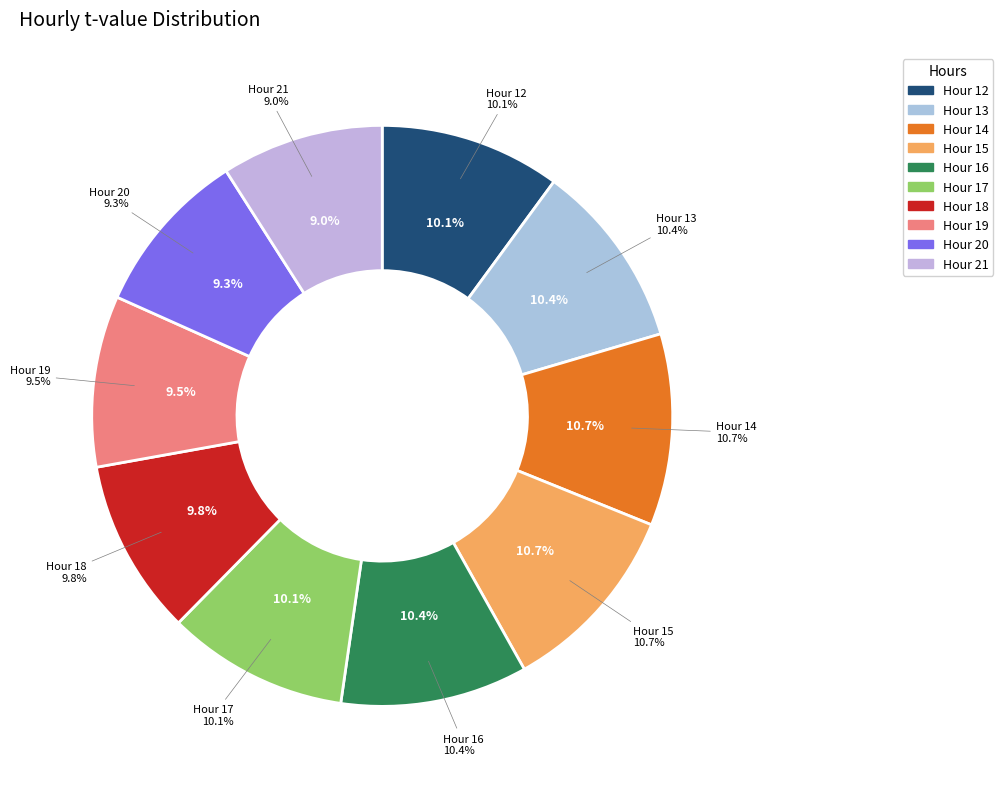

Is 14 the majority of the pie?

No